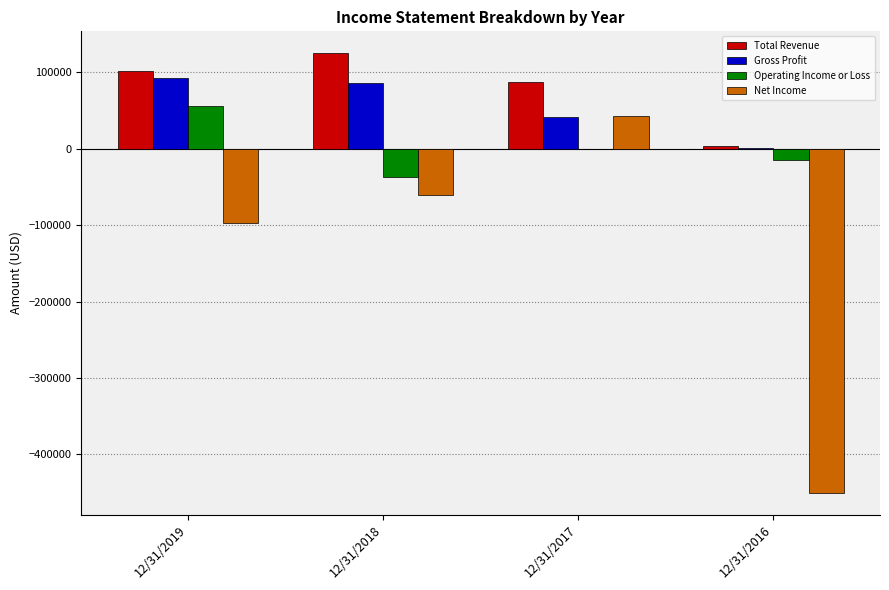

What value does the Operating Income or Loss series have at 12/31/2019, to the nearest 10?

55210